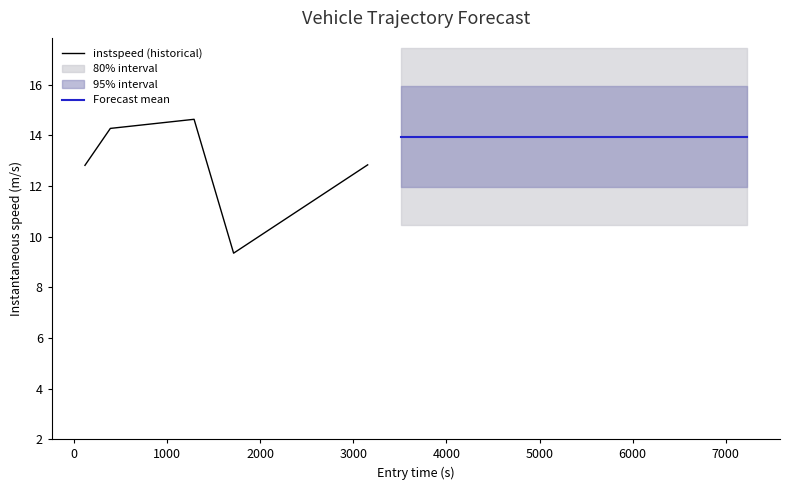

What is the smallest value displayed?

9.3